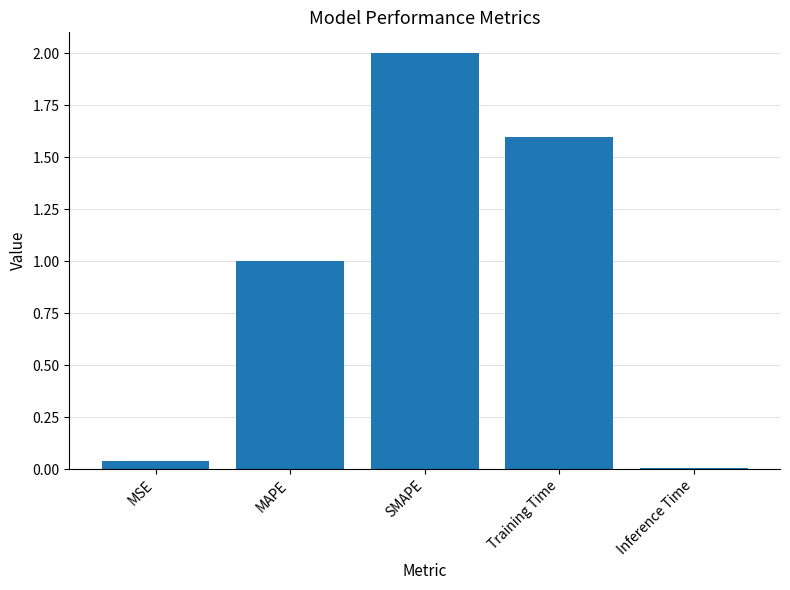

What is the change in value from Training Time to Inference Time?

-1.6